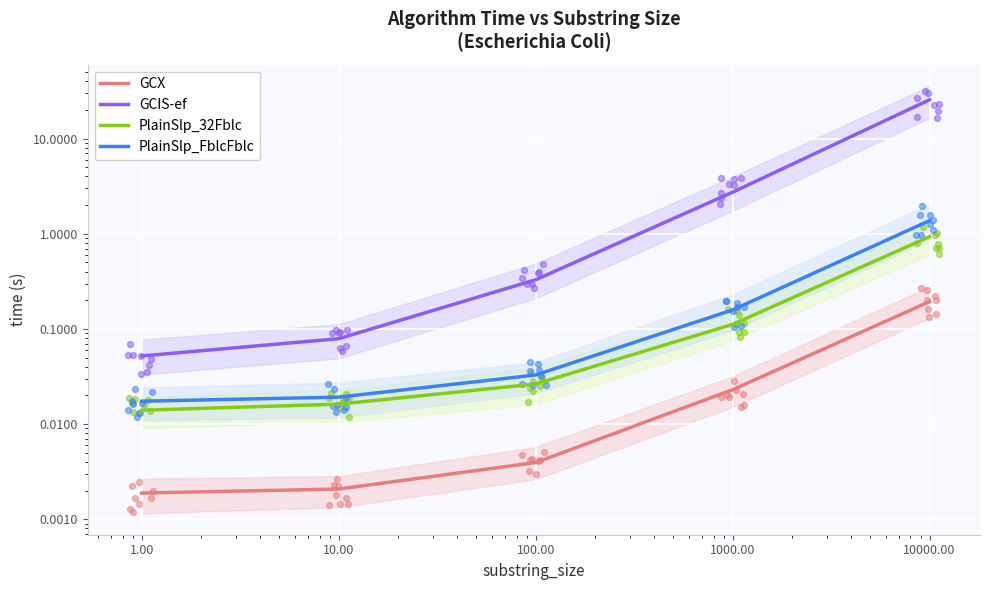

Which series reaches the minimum Y coordinate?

GCX